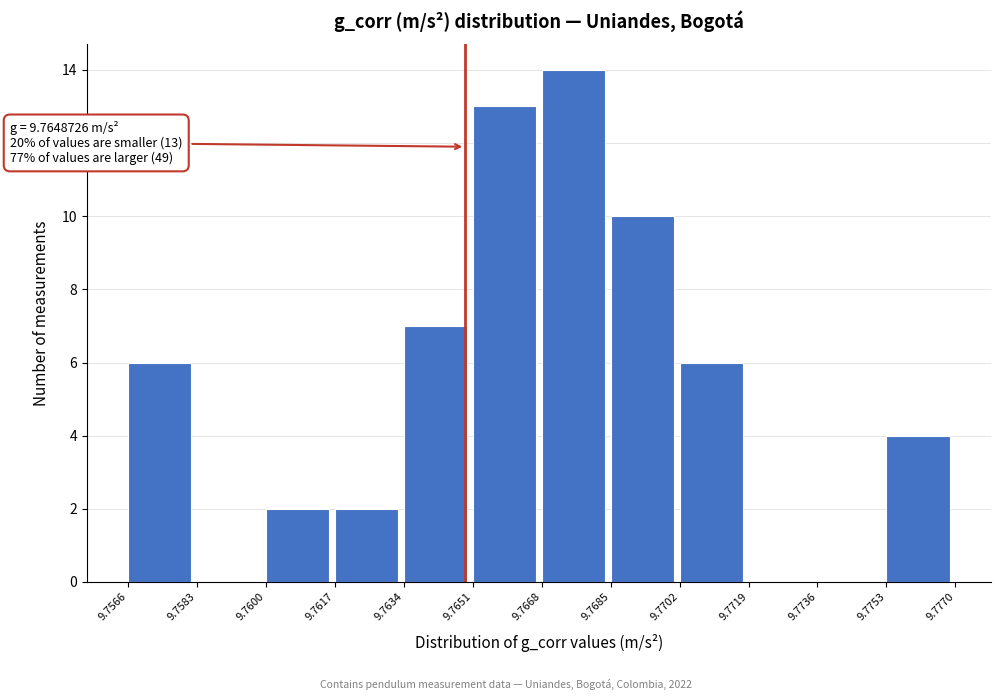

Which range on the x-axis has the tallest bar?

9.7668 to 9.7685